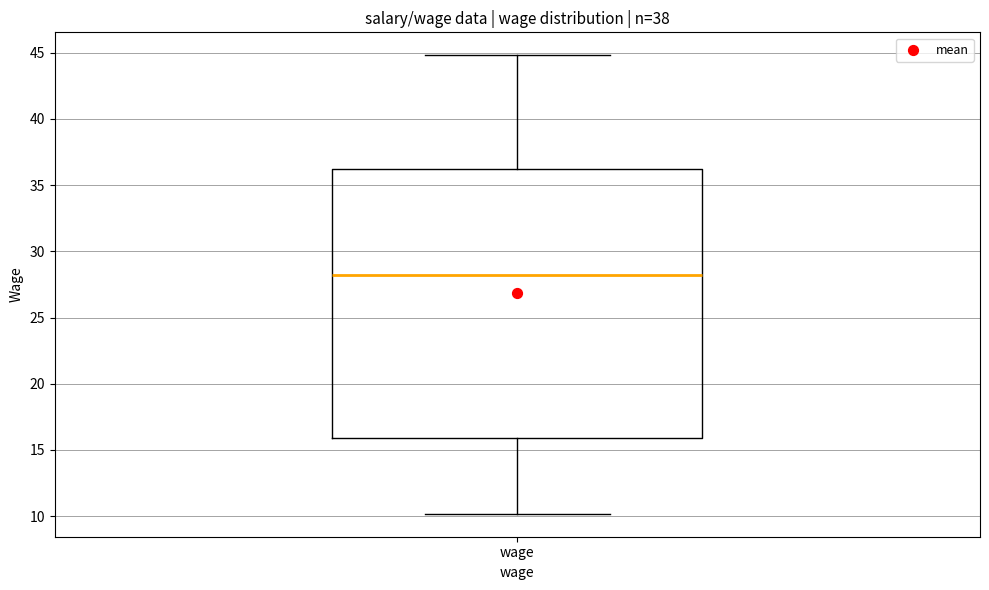

Read this box plot against the y-axis: the position of the median line, the range covered by the box, and the ends of both whiskers. The values are not printed on the chart, so give them approximately, as read against the axis.

median 28, box 16 to 36, whiskers 10 to 45